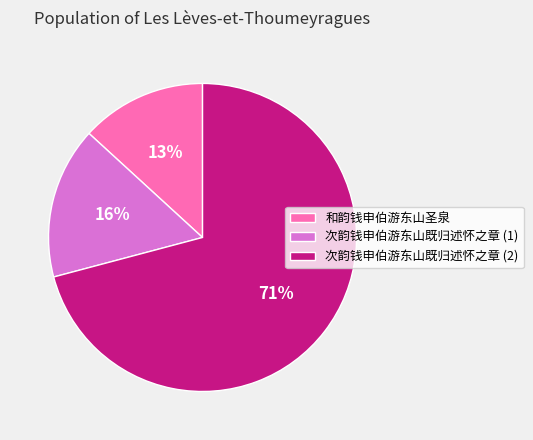

To the nearest percent, what portion does 和韵钱申伯游东山圣泉 represent?

13%